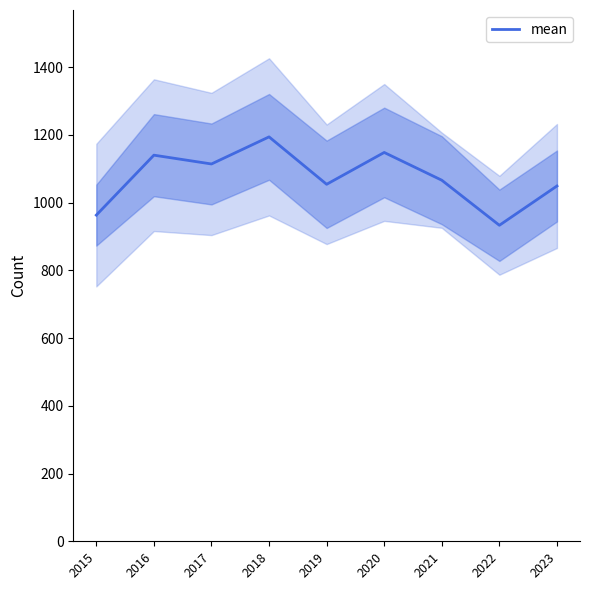

What is the difference between the maximum and second lowest values?

231